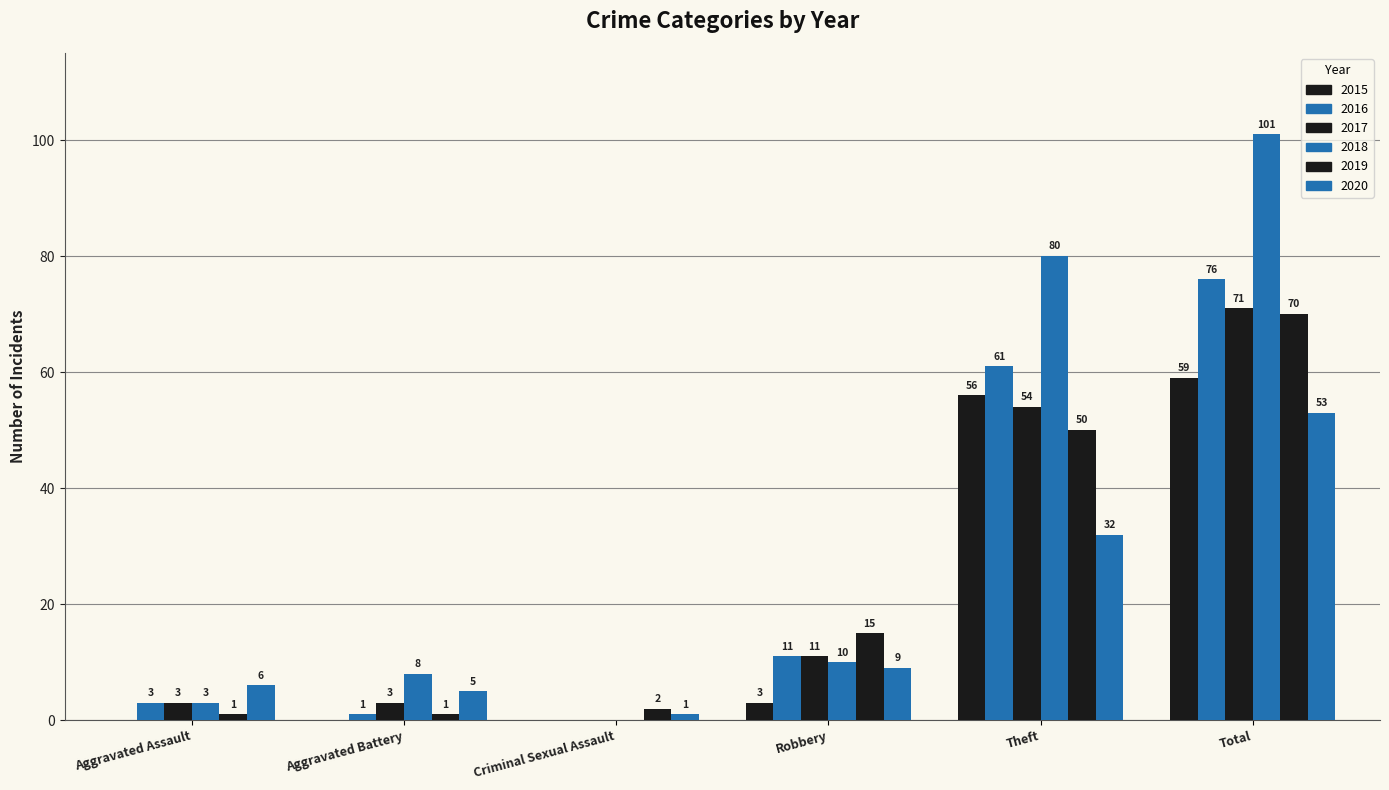

How many data points does each series have?

6